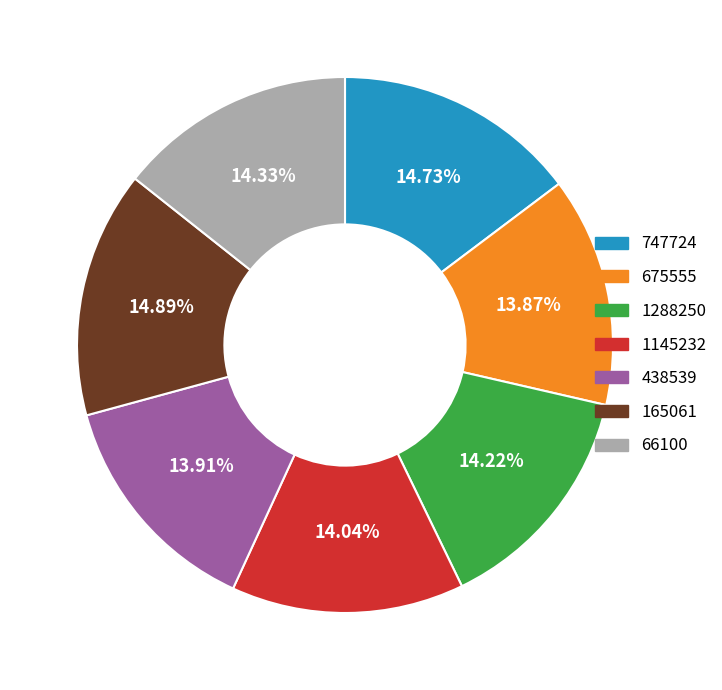

What percentage do 675555 and 66100 together represent?

28.2%